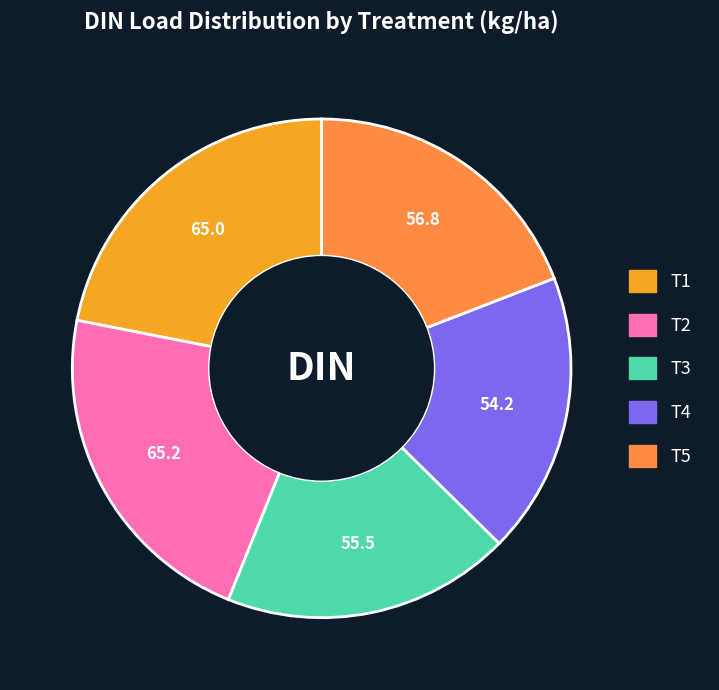

Which has a higher value, T4 or T1?

T1